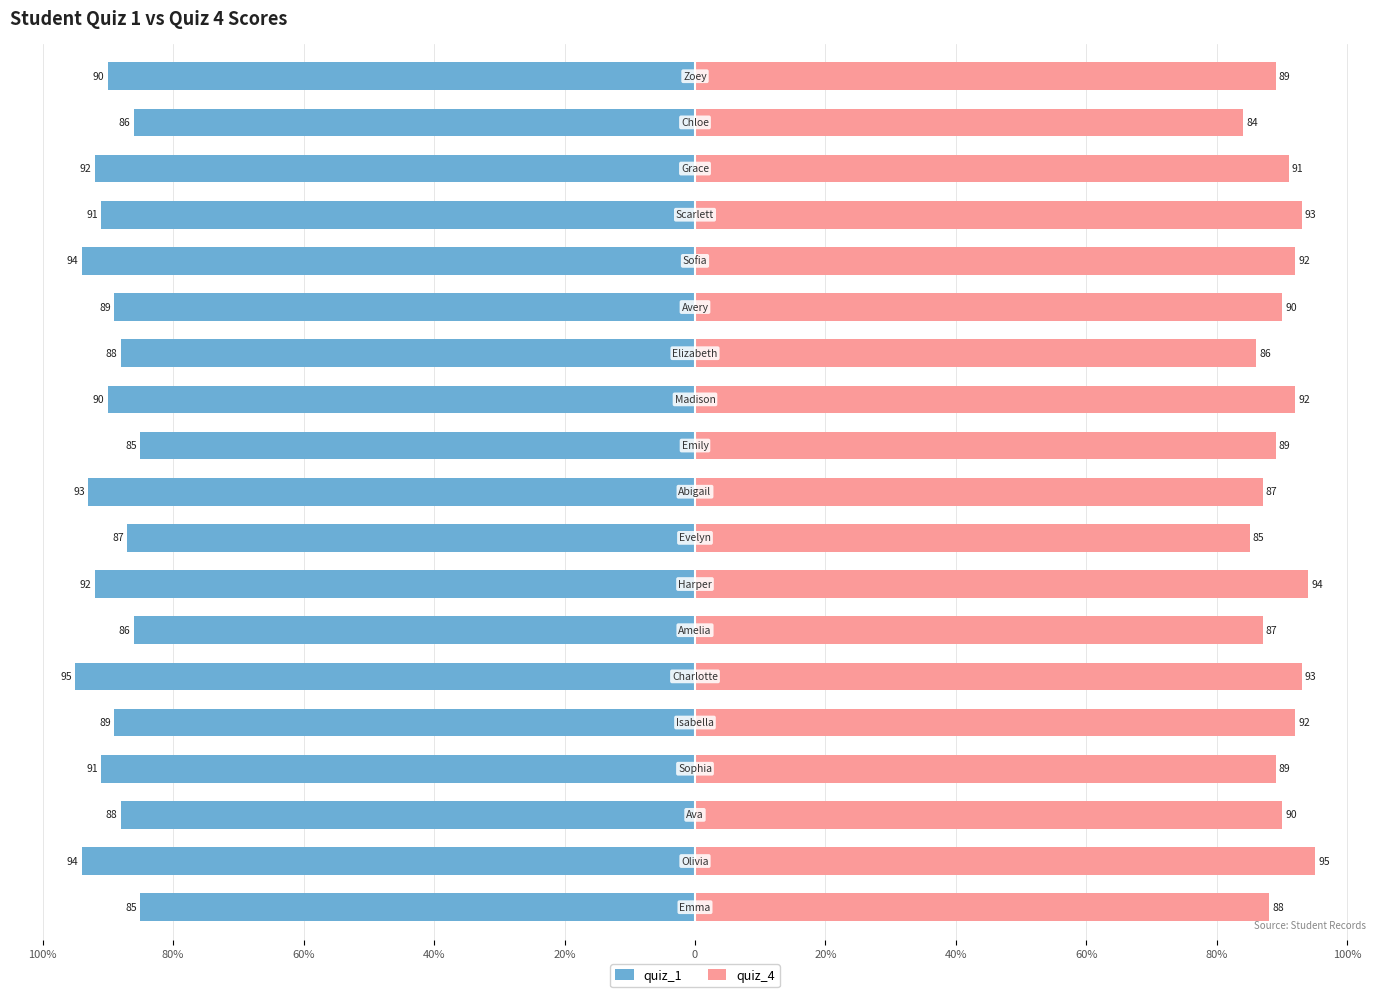

What is the difference between the maximum and minimum values in the quiz_4 series?

11